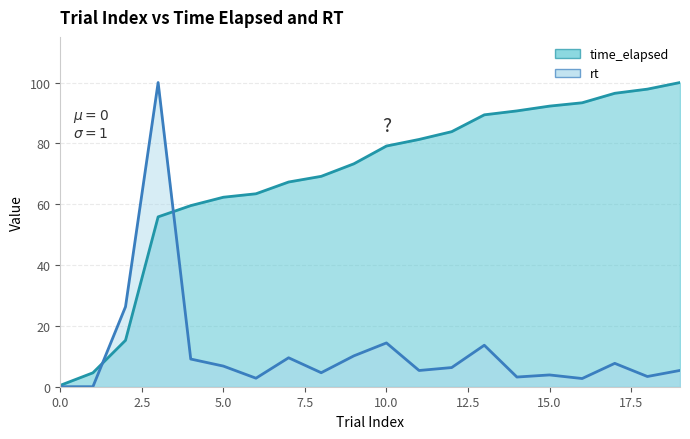

Is the value of time_elapsed at 19 greater than the value of rt at 18?

Yes